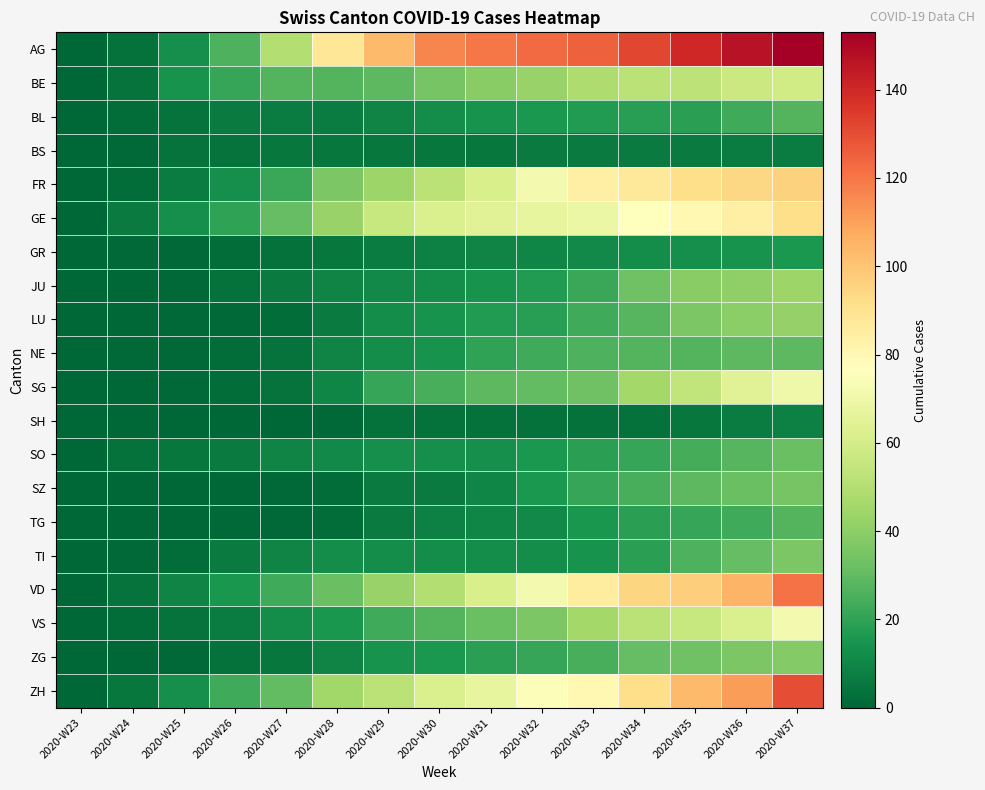

What is the total value across all series at 2020-W30?

552